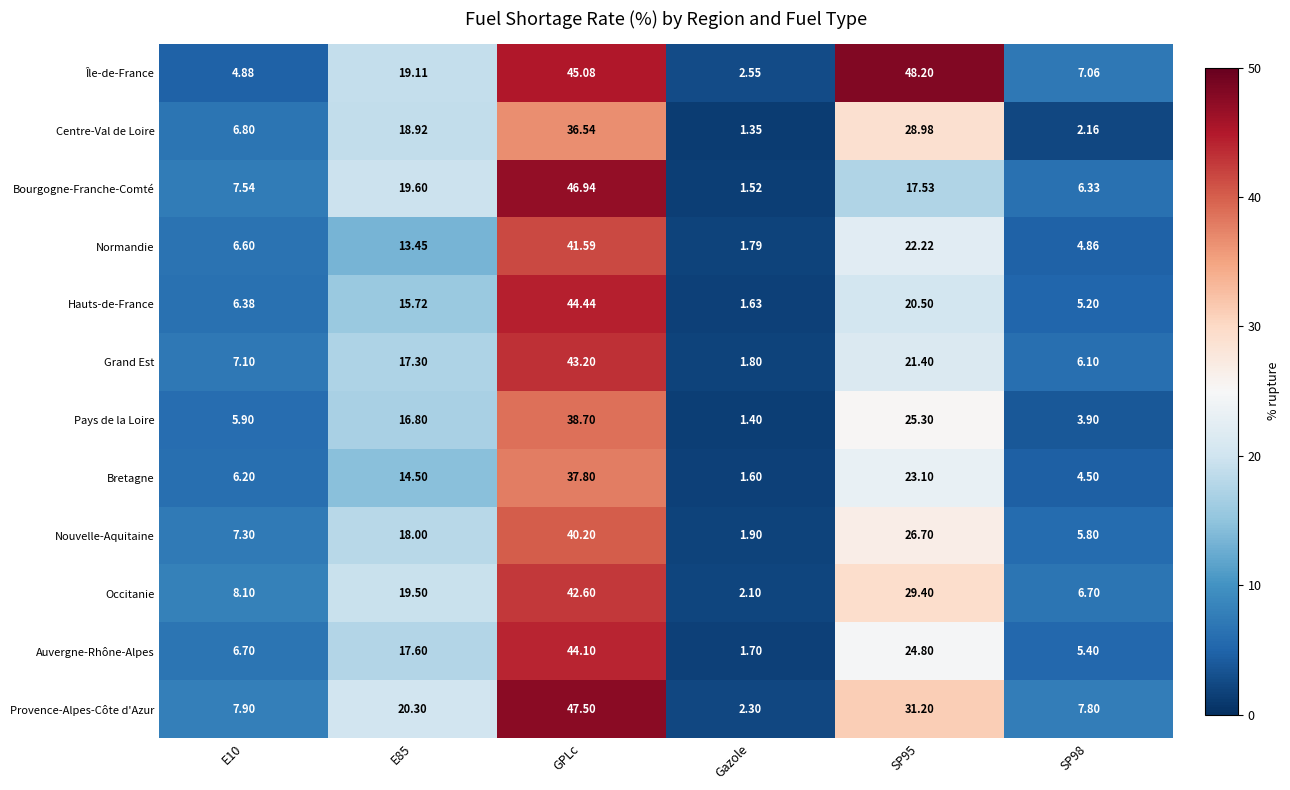

At which label does Occitanie reach its peak?

GPLc